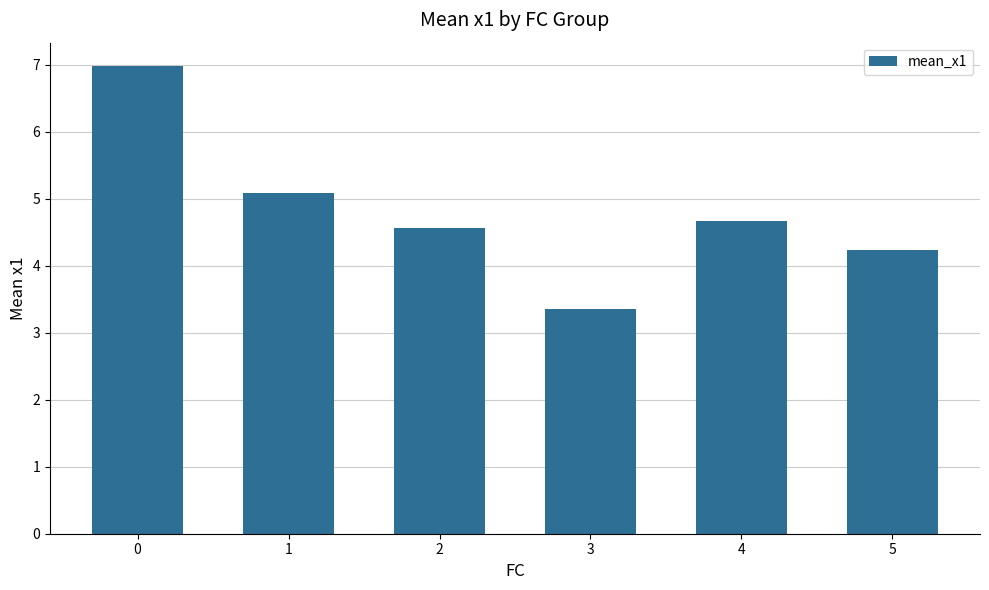

Between 1 and 4, which is larger?

1